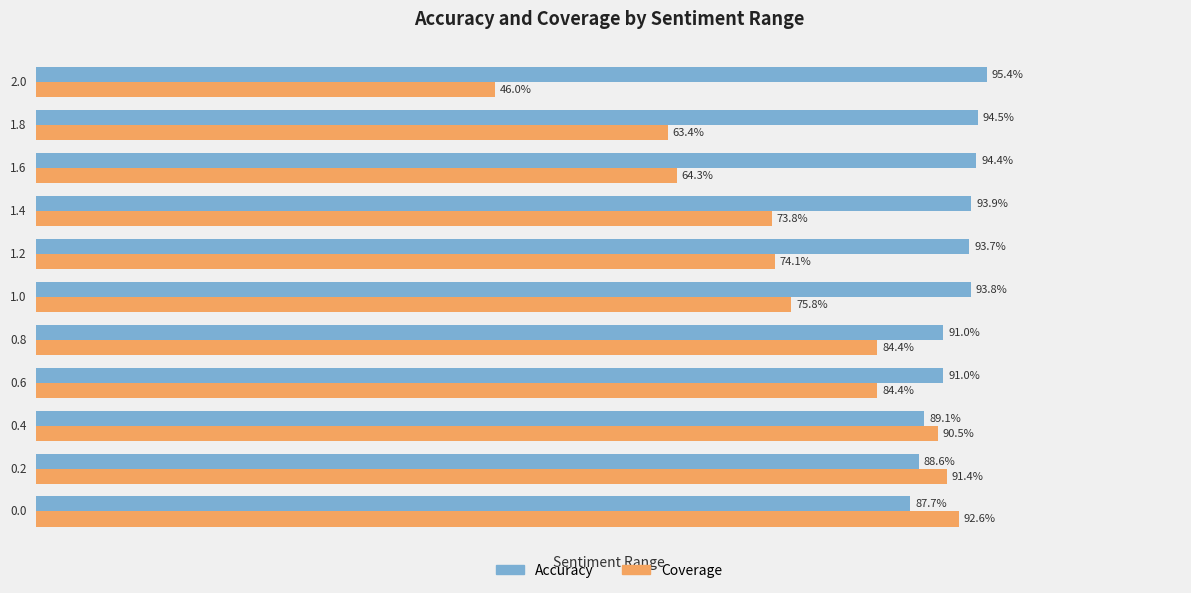

Rank the series by their average value, from highest to lowest.

Accuracy, Coverage